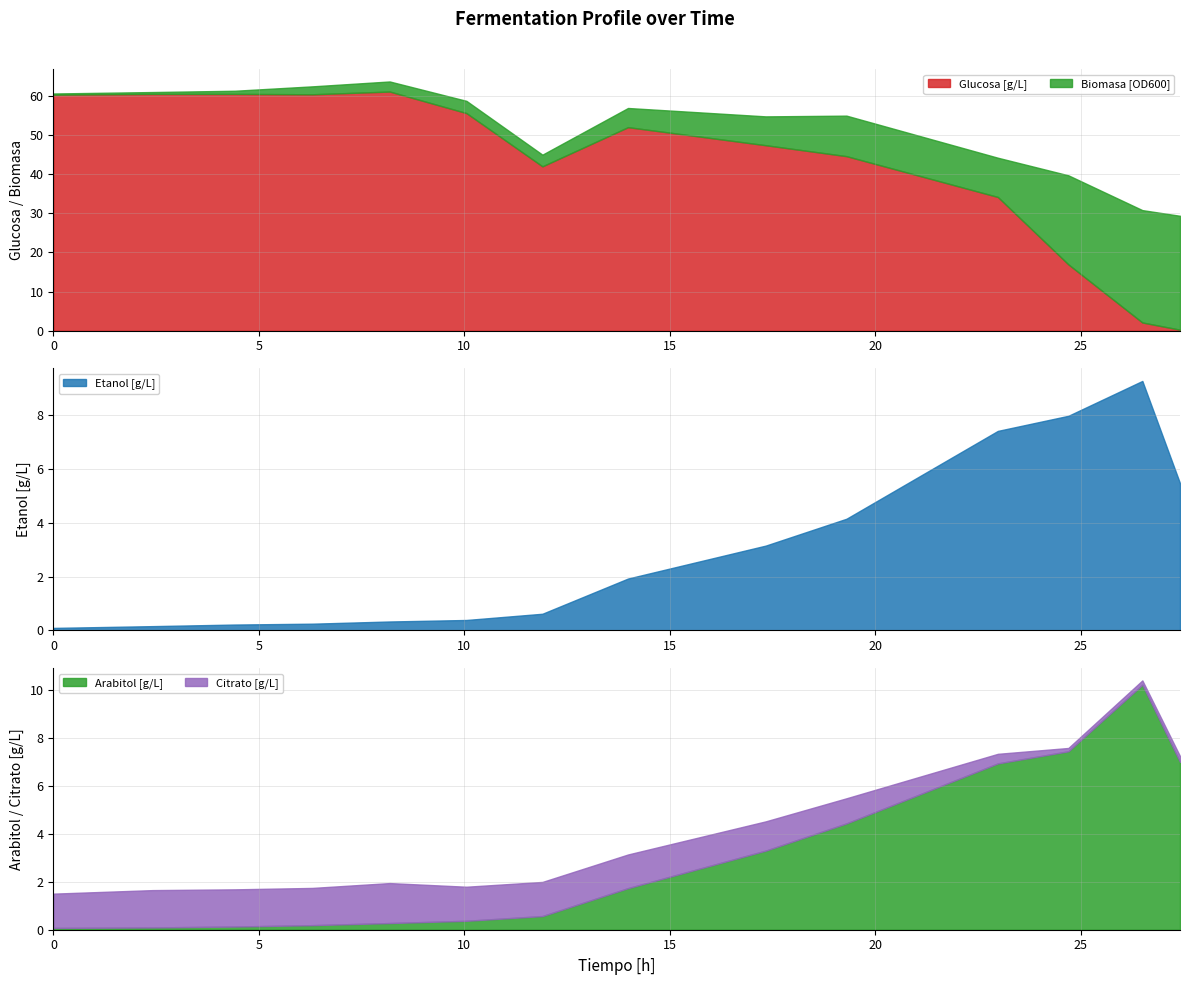

What is the difference between the maximum and minimum values in the Arabitol [g/L] series?

10.1